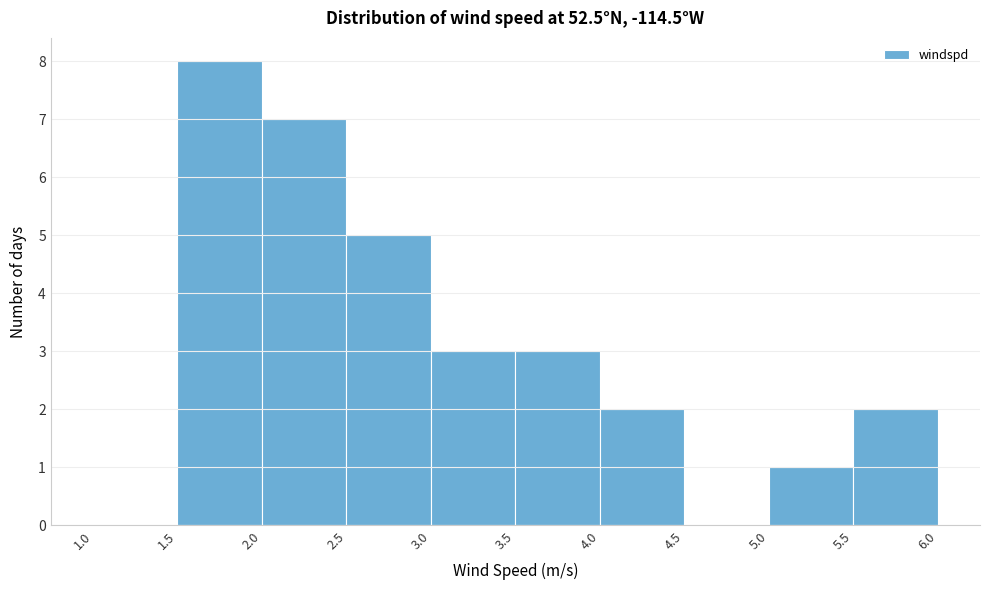

How tall is the bar that spans 3.0 to 3.5 on the x-axis? The values are not printed on the chart, so give them approximately, as read against the axis.

3